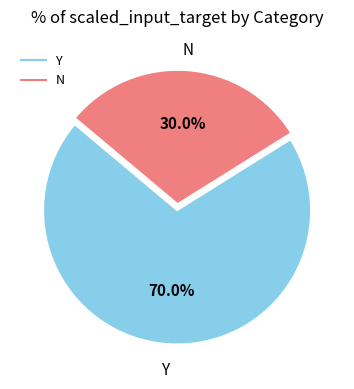

Which category accounts for the majority?

Y